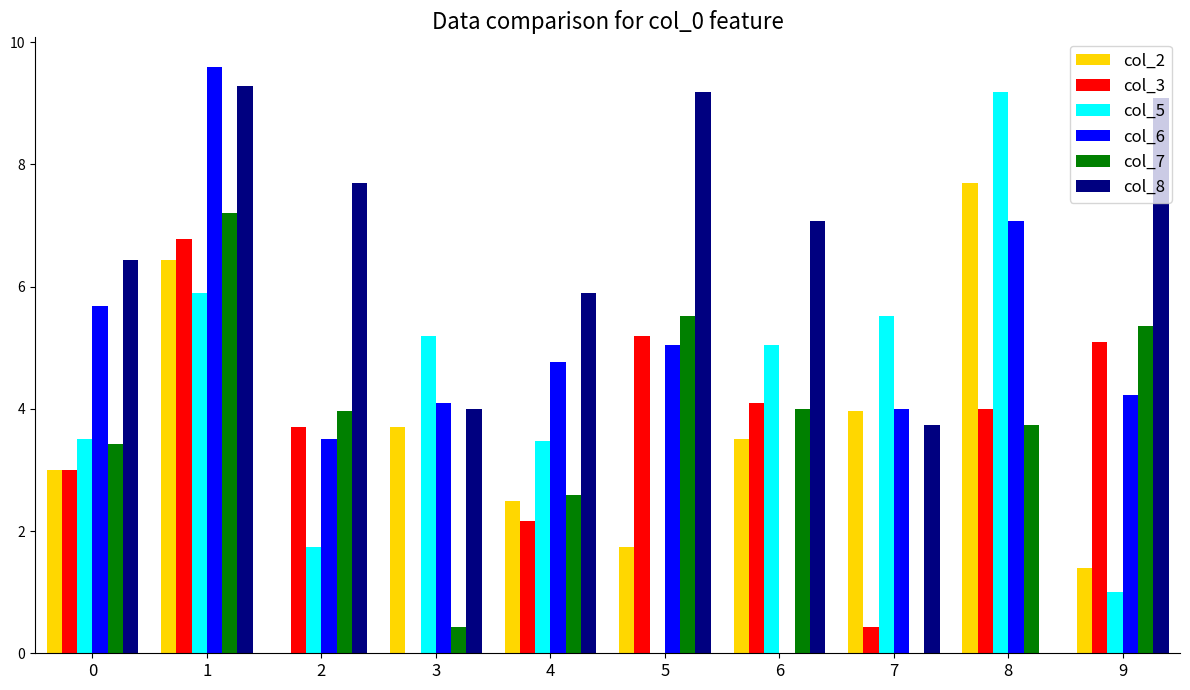

What is the sum of the col_2 values at 3 and 0?

6.7